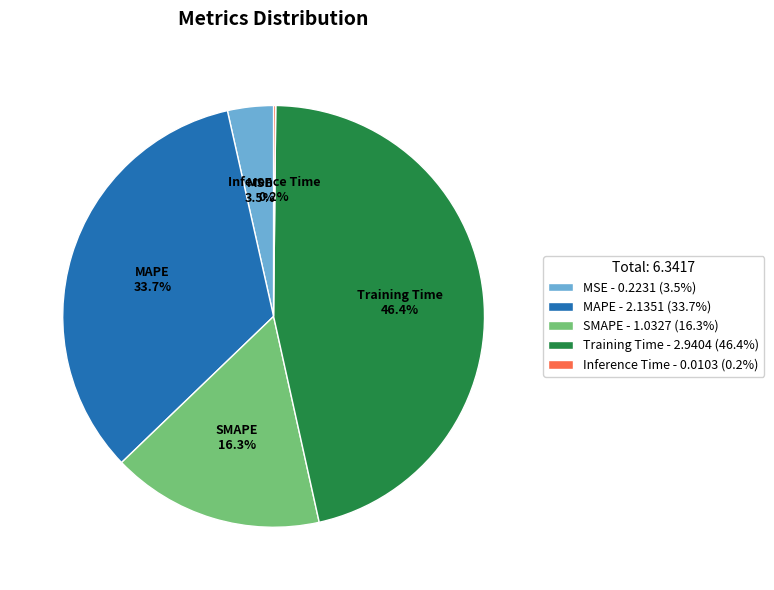

What portion of the pie excludes MAPE - 2.1351 (33.7%)?

66.3%